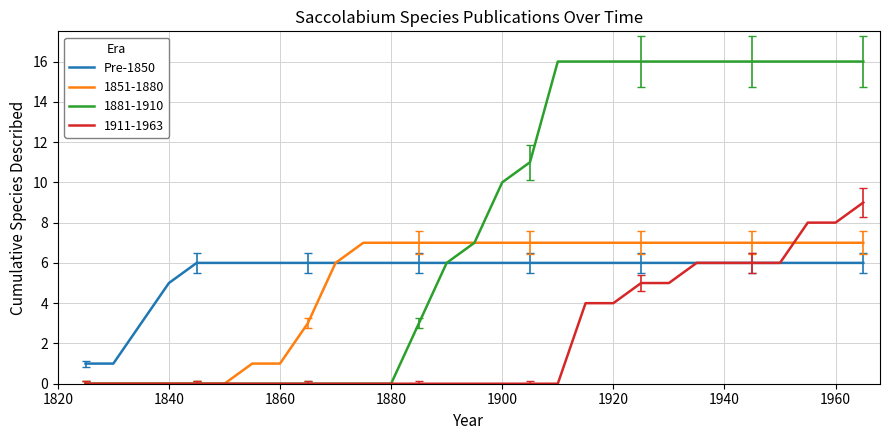

What is the greatest value displayed?

16